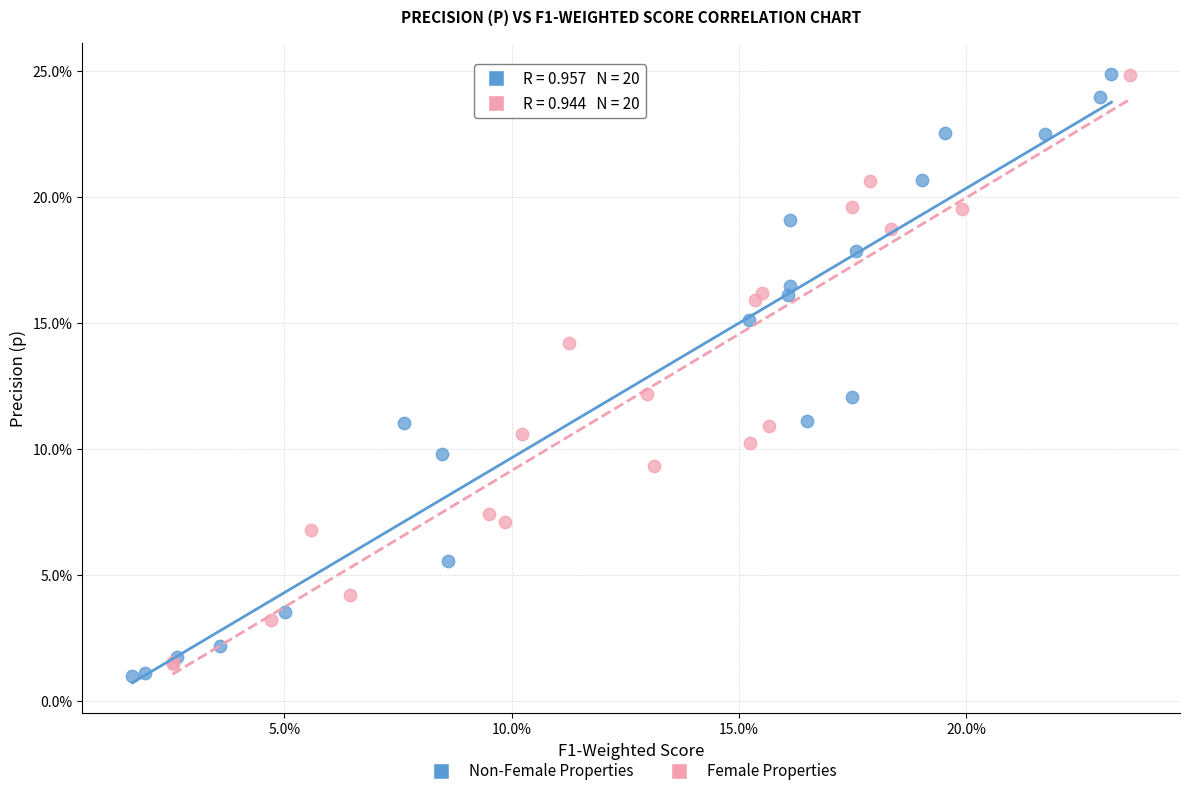

What are all the series names shown in the legend?

Non-Female Properties, Female Properties